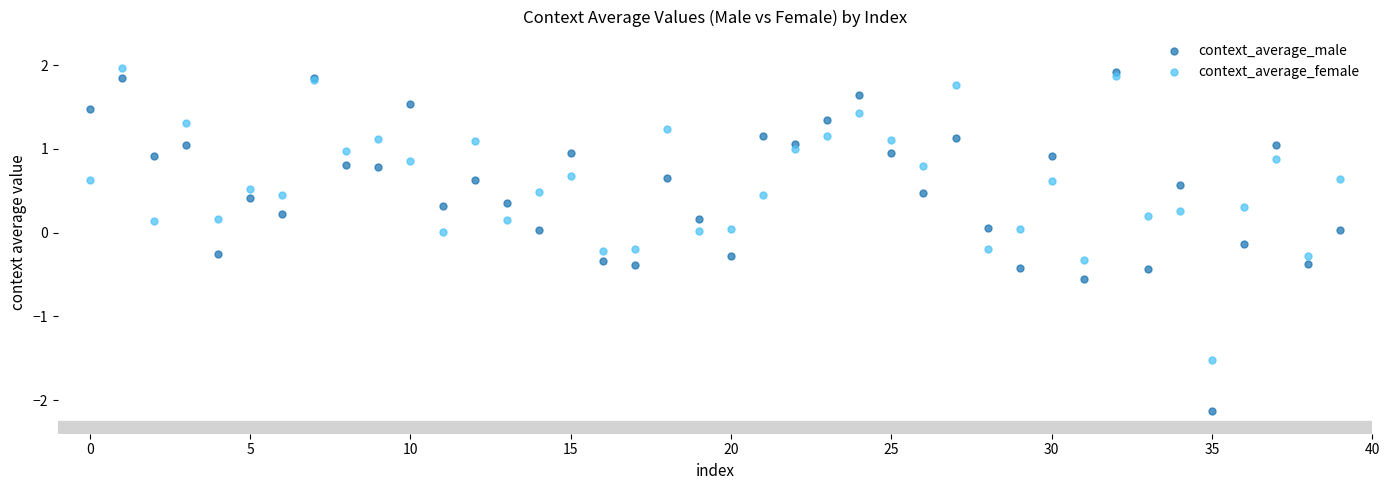

Which series has the widest spread of Y values?

context_average_male